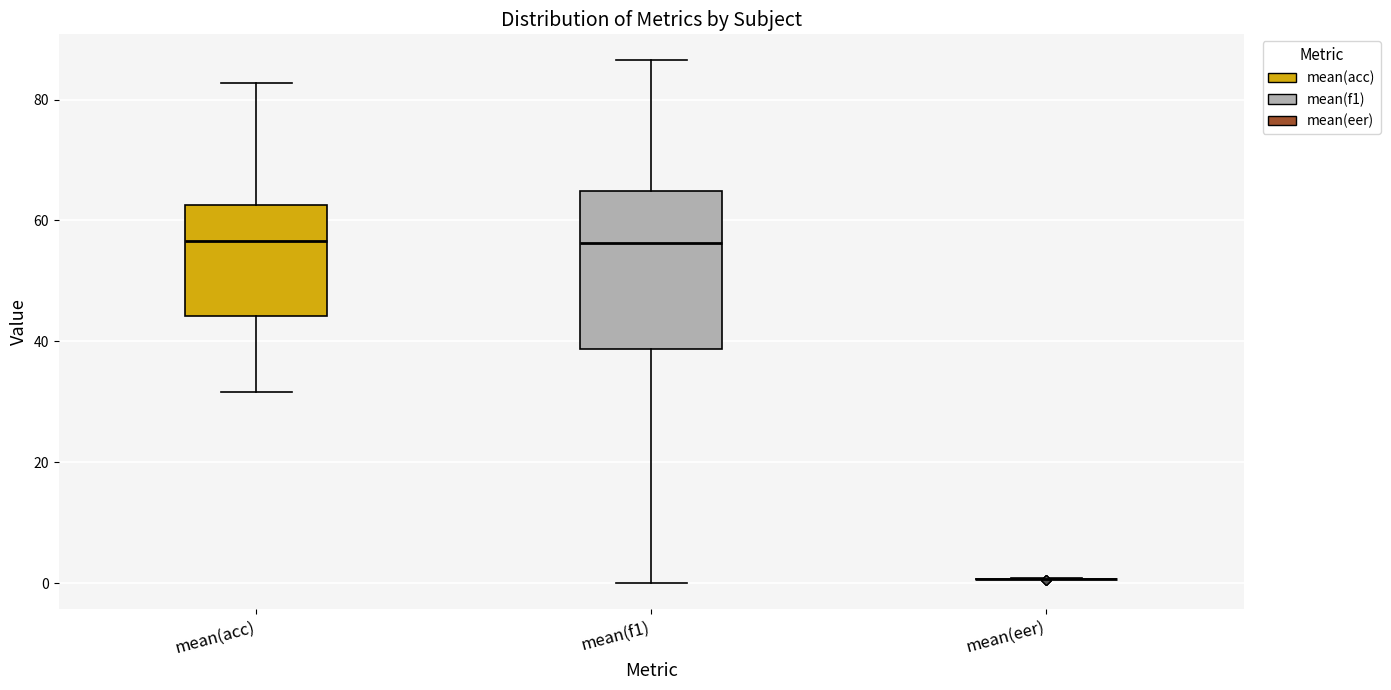

Comparing the boxes themselves (not the whiskers), which one is the tallest?

mean(f1)